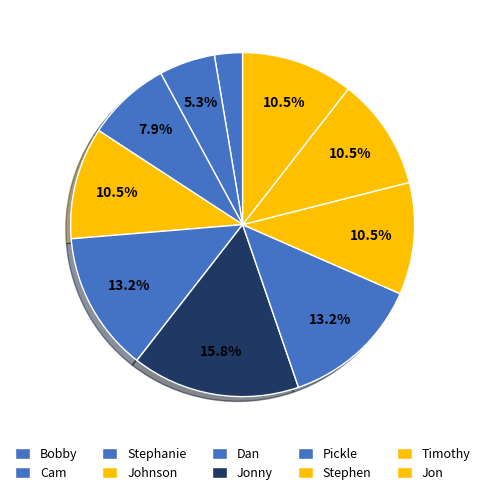

To the nearest percent, what is the difference between the largest and smallest slice percentages?

13%